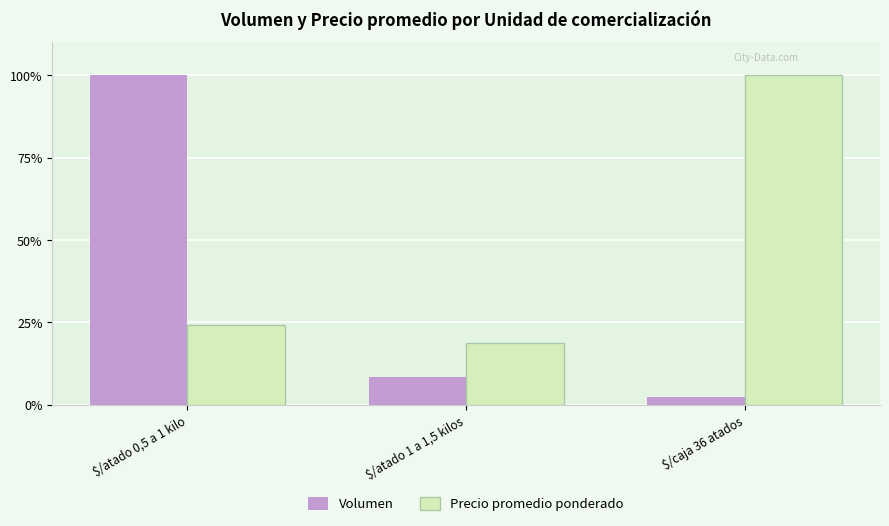

At $/atado 1 a 1,5 kilos, list the series in order from smallest to largest.

Volumen, Precio promedio ponderado